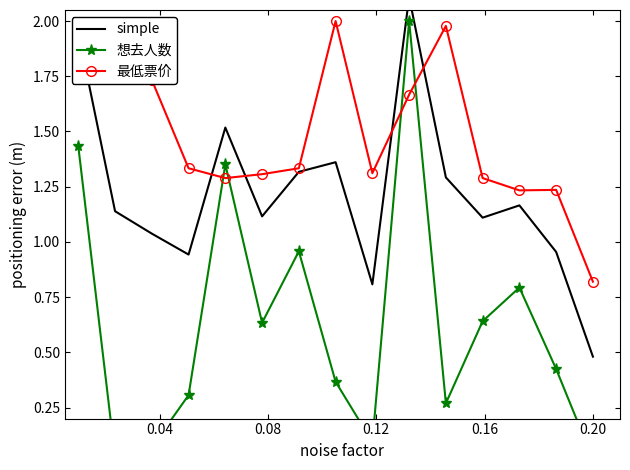

How many data points in 最低票价 are less than 1?

1